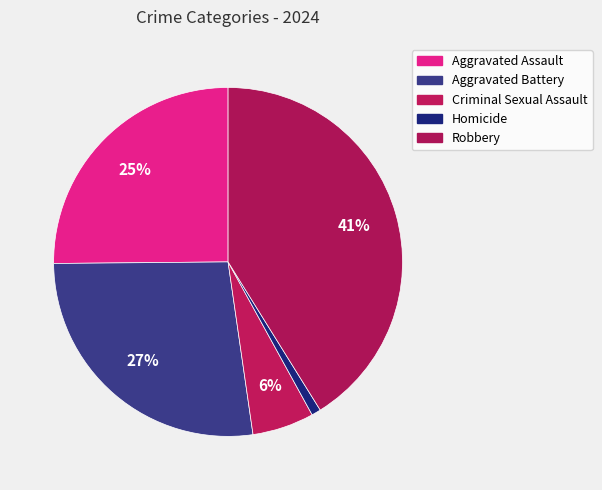

The Homicide slice represents 1% of the pie. True or false?

True